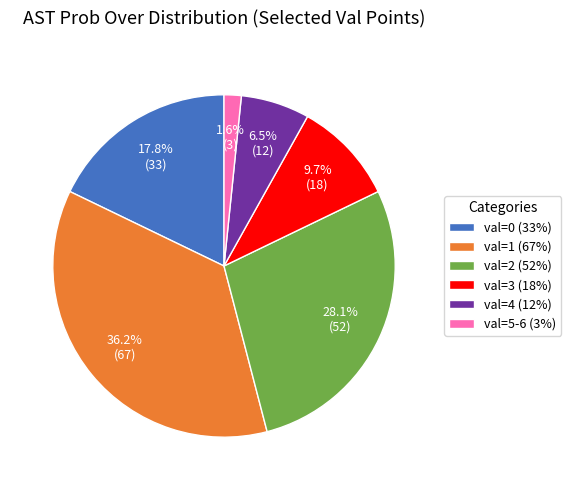

Which category has the biggest portion of the pie?

val=1 (67%)